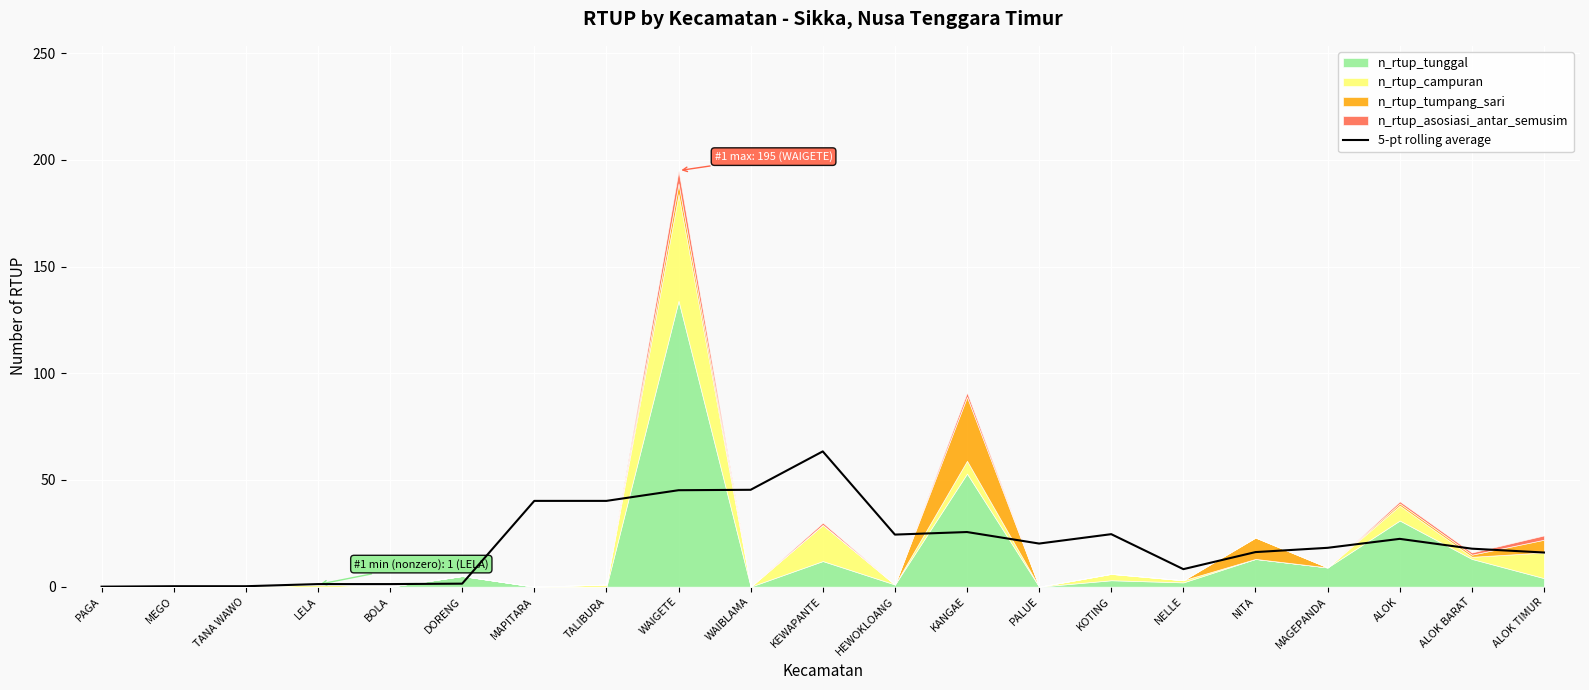

The value of 5-pt rolling average at KEWAPANTE is 63.4. True or false?

True